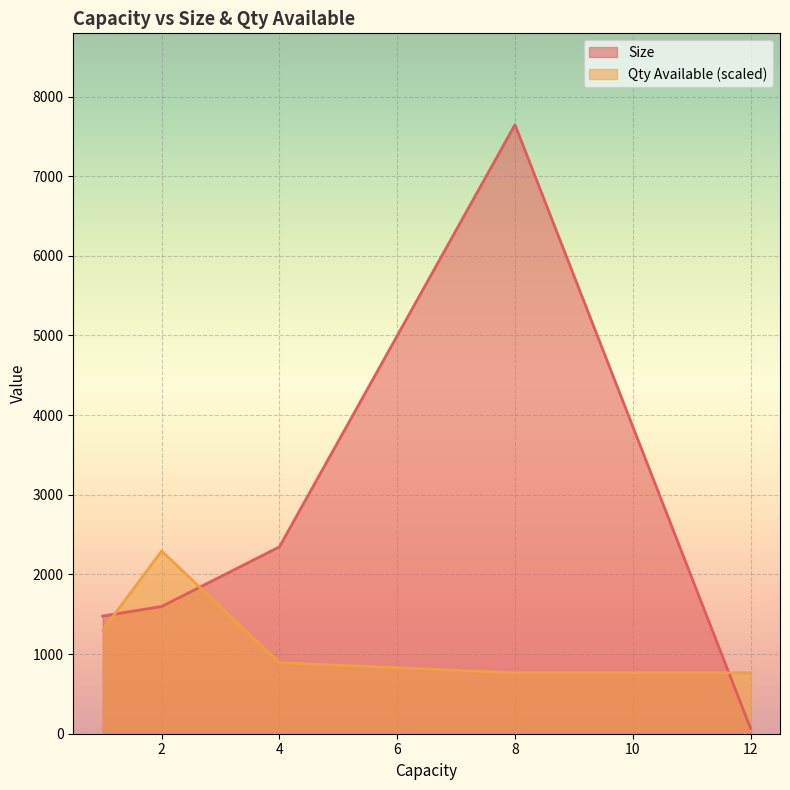

At how many categories does at least one series exceed 4138?

1